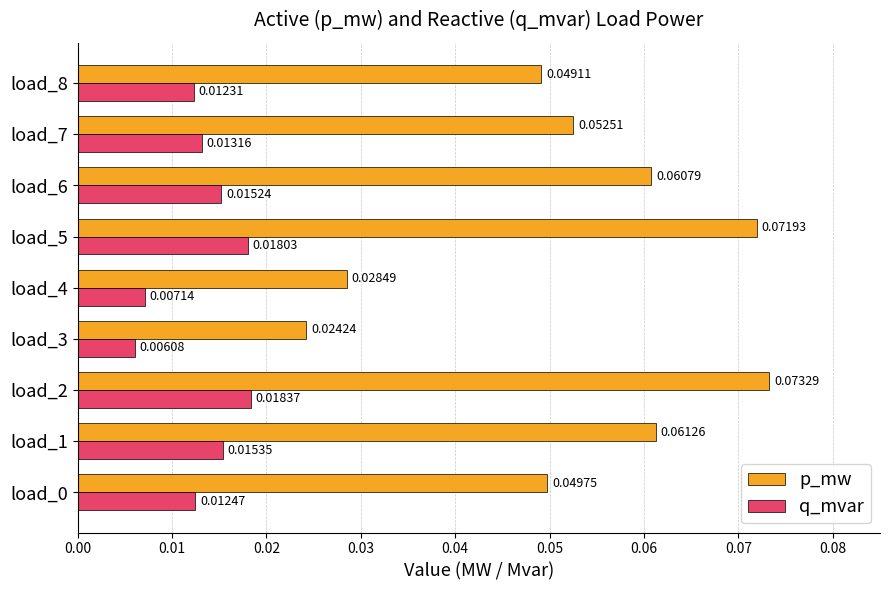

Which series has the largest range (max minus min)?

p_mw